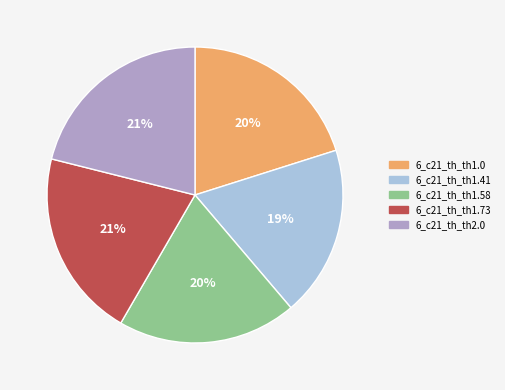

Between 6_c21_th_th2.0 and 6_c21_th_th1.41, which is larger?

6_c21_th_th2.0